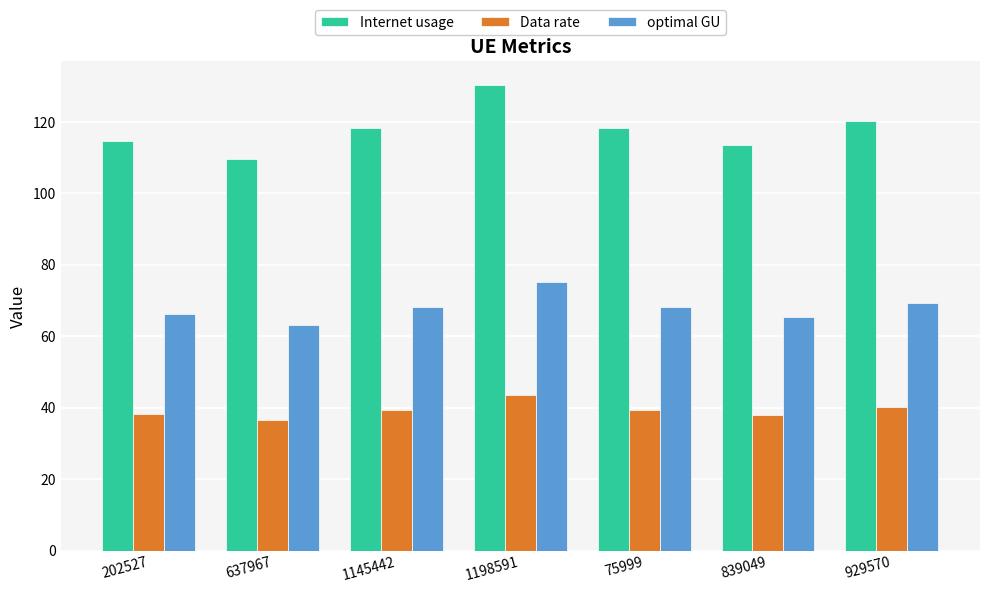

Which series has the largest range (max minus min)?

Internet usage